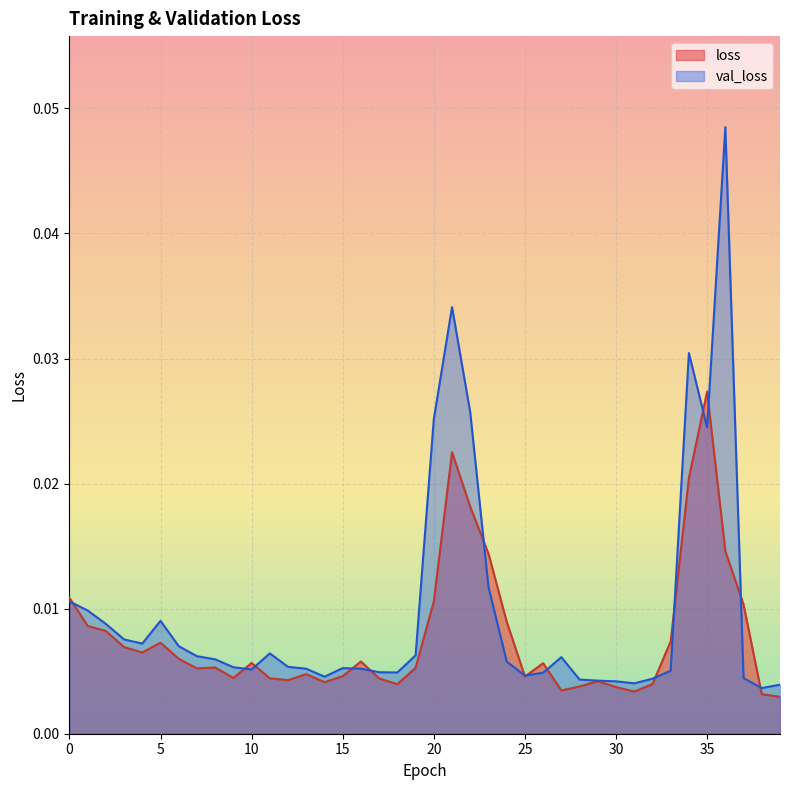

Rank the series by their average value, from highest to lowest.

val_loss, loss